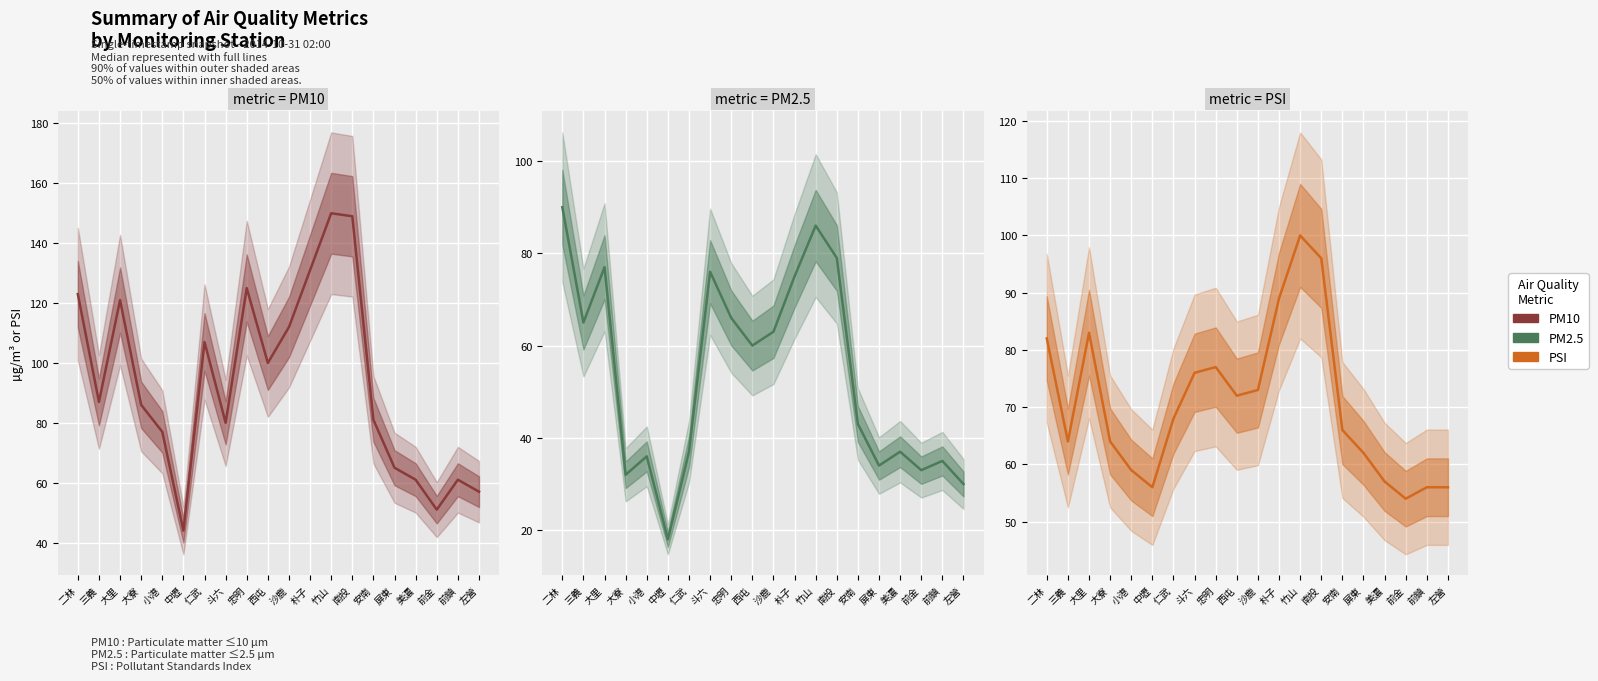

Is the value of PM2.5 at 三義 greater than the value of PM10 at 斗六?

No